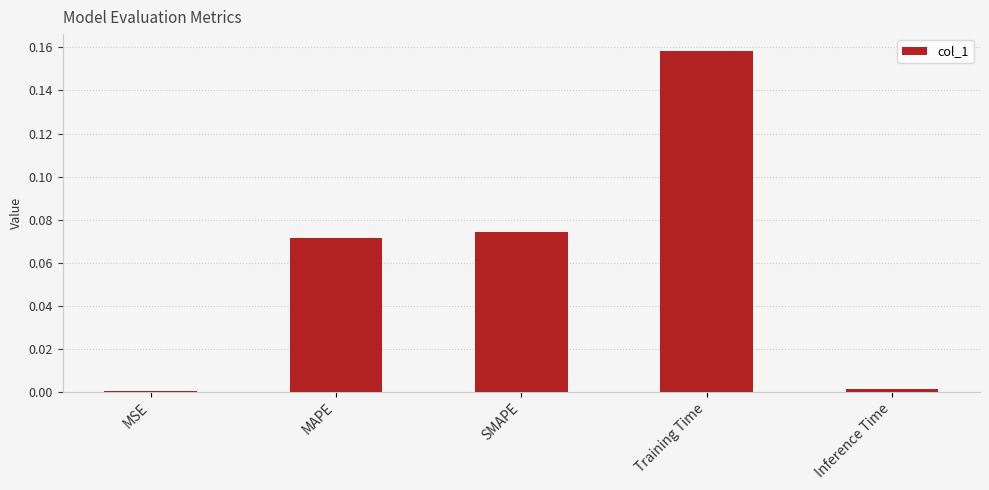

Which has a higher value, SMAPE or MSE?

SMAPE